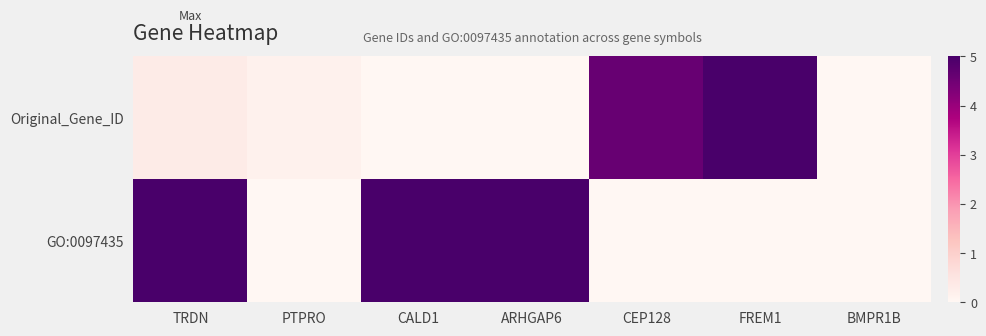

Reading left to right, list all the values displayed in this chart.

Original_Gene_ID: TRDN=0.3	PTPRO=0.2	CALD1=0.0	ARHGAP6=0.0	CEP128=4.6	FREM1=5.0	BMPR1B=0.0
GO:0097435: TRDN=5.0	PTPRO=0.0	CALD1=5.0	ARHGAP6=5.0	CEP128=0.0	FREM1=0.0	BMPR1B=0.0